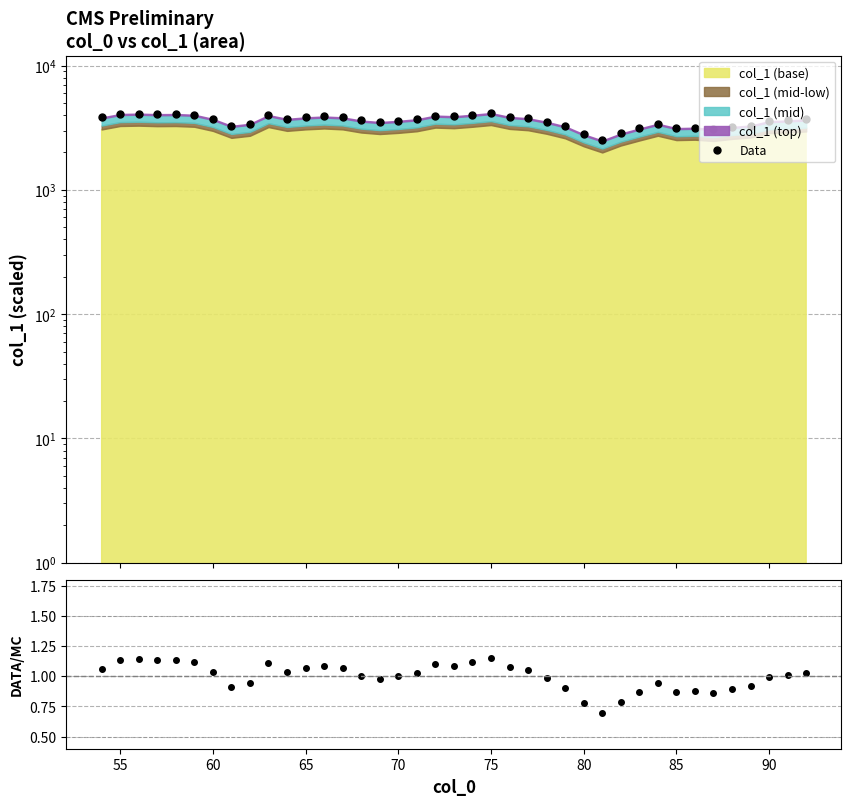

Reading left to right, transcribe all the data shown in this chart.

Data: 3825.9	4080.0	4106.6	4066.3	4077.1	4022.7	3727.6	3275.9	3404.7	3998.7	3728.2	3831.6	3895.6	3832.2	3615.9	3516.0	3591.9	3702.3	3960.7	3915.2	4022.5	4152.7	3864.1	3771.8	3532.8	3247.1	2801.7	2498.7	2841.8	3118.4	3405.9	3141.6	3164.7	3089.9	3211.9	3294.8	3574.2	3622.0	3686.3
ratio: 1.1	1.1	1.1	1.1	1.1	1.1	1.0	0.9	0.9	1.1	1.0	1.1	1.1	1.1	1.0	1.0	1.0	1.0	1.1	1.1	1.1	1.2	1.1	1.0	1.0	0.9	0.8	0.7	0.8	0.9	0.9	0.9	0.9	0.9	0.9	0.9	1.0	1.0	1.0